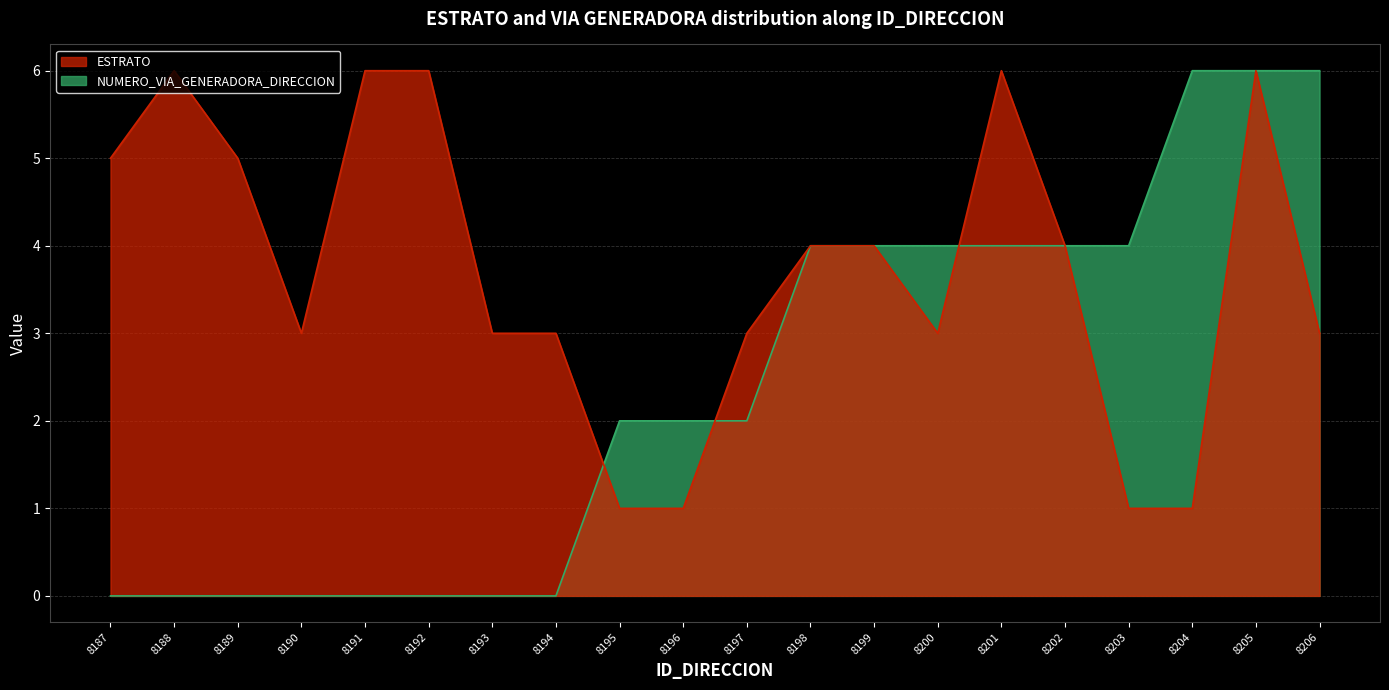

What is the maximum value for ESTRATO?

6